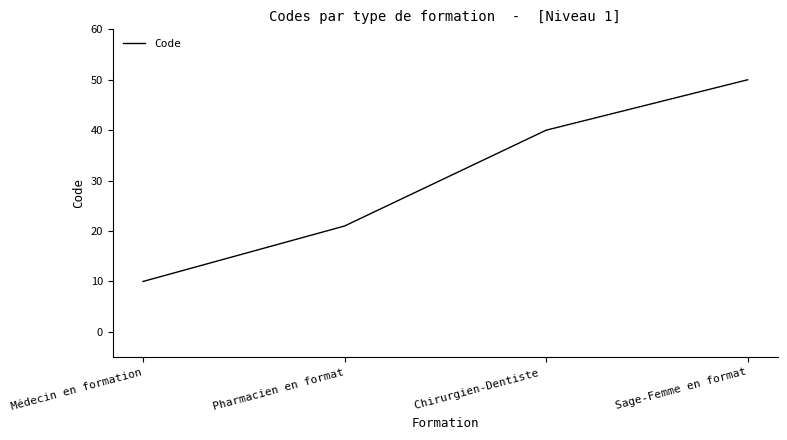

Count the values in the range 21 to 50.

3